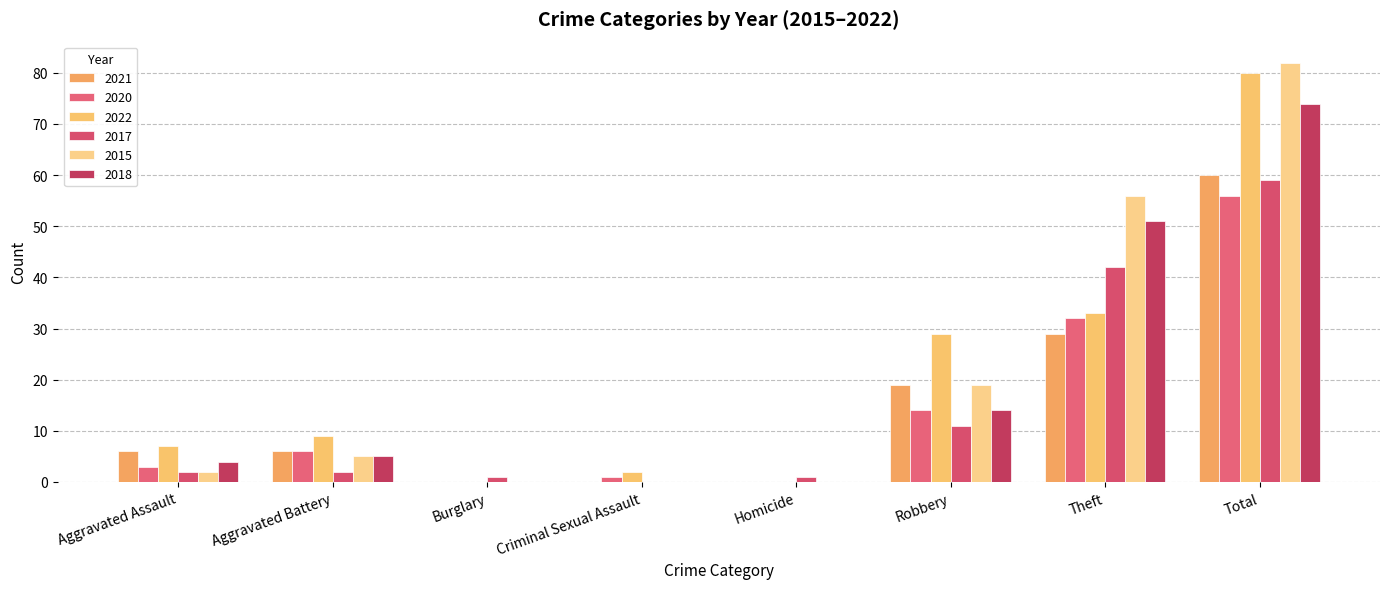

What is the average value of the 2020 series?

14